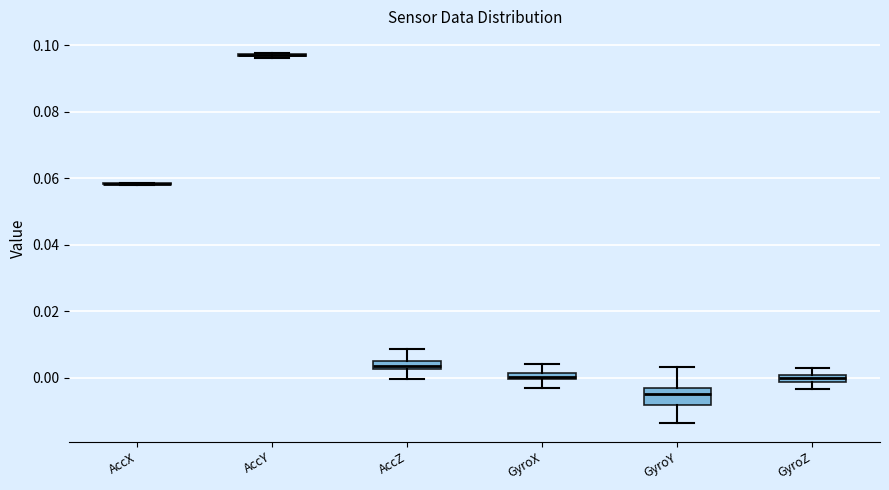

Where does the upper whisker of the box for GyroX end on the y-axis? The values are not printed on the chart, so give them approximately, as read against the axis.

0.004